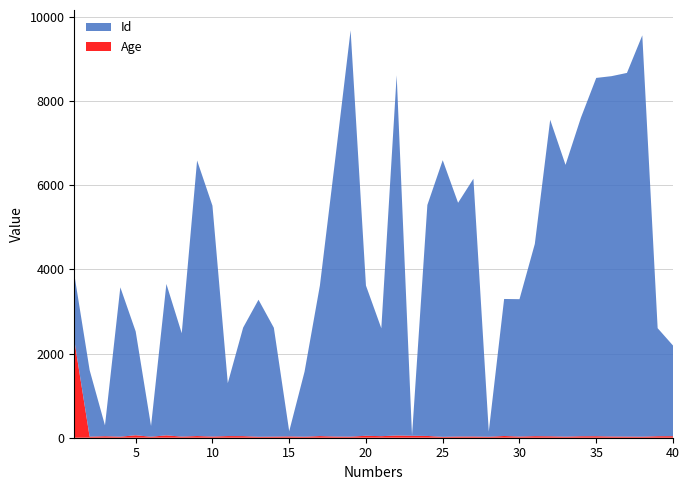

Reading left to right, list all the values displayed in this chart.

Id: 1=1562	2=1582	3=258	4=3549	5=2468	6=255	7=3598	8=2456	9=6548	10=5486	11=1258	12=2579	13=3256	14=2587	15=123	16=1546	17=3579	18=6597	19=9654	20=3569	21=2564	22=8561	23=5	24=5489	25=6574	26=5555	27=6125	28=123	29=3256	30=3264	31=4569	32=7521	33=6458	34=7569	35=8514	36=8563	37=8642	38=9536	39=2567	40=2154
Age: 1=2323	2=25	3=36	4=25	5=58	6=24	7=56	8=27	9=40	10=28	11=39	12=38	13=23	14=26	15=31	16=24	17=39	18=28	19=26	20=46	21=37	22=52	23=46	24=42	25=21	26=28	27=29	28=23	29=41	30=28	31=37	32=34	33=26	34=35	35=36	36=29	37=27	38=25	39=36	40=37